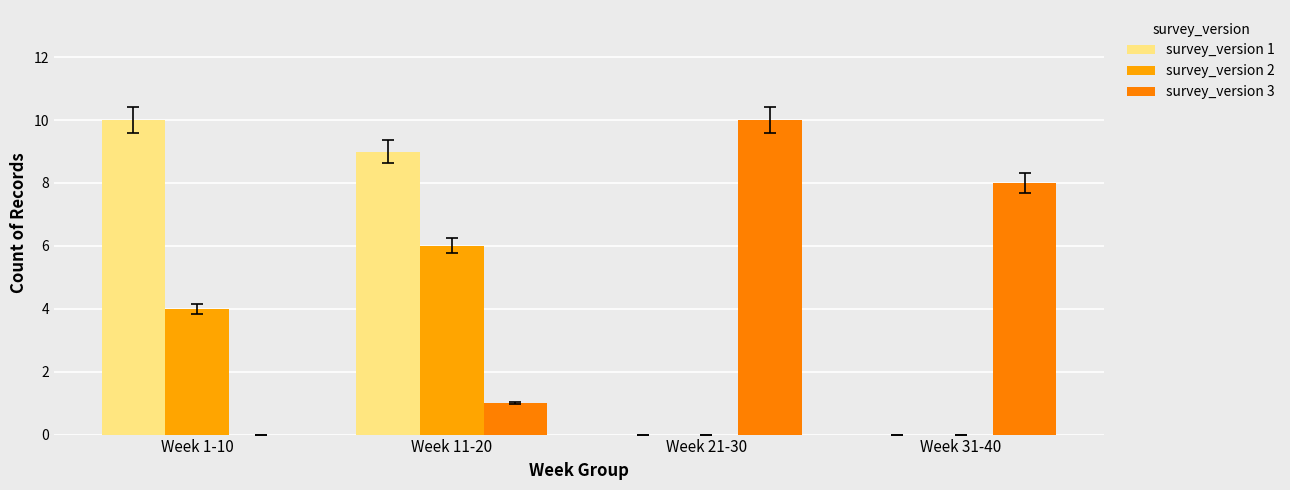

How many categories are shown in the chart?

4